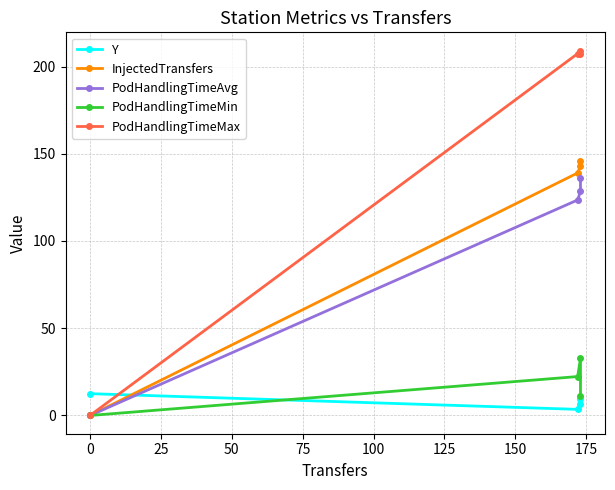

List the series in order of their peak value, lowest first.

Y, PodHandlingTimeMin, PodHandlingTimeAvg, InjectedTransfers, PodHandlingTimeMax